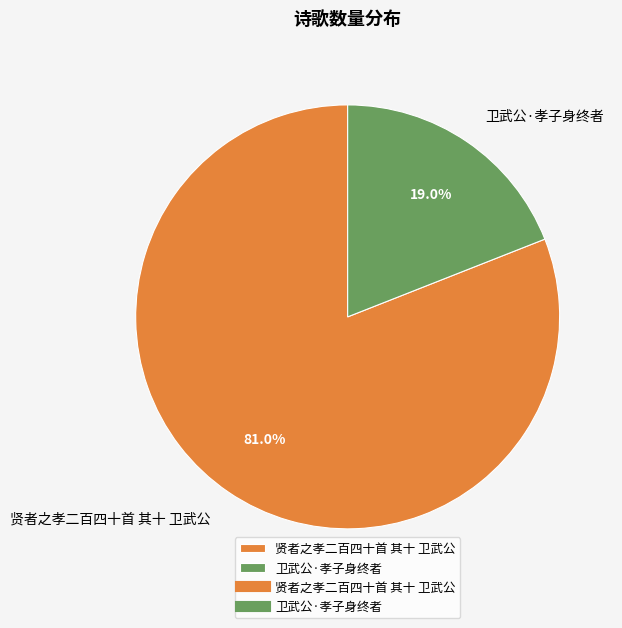

Which slice is the largest?

贤者之孝二百四十首 其十 卫武公